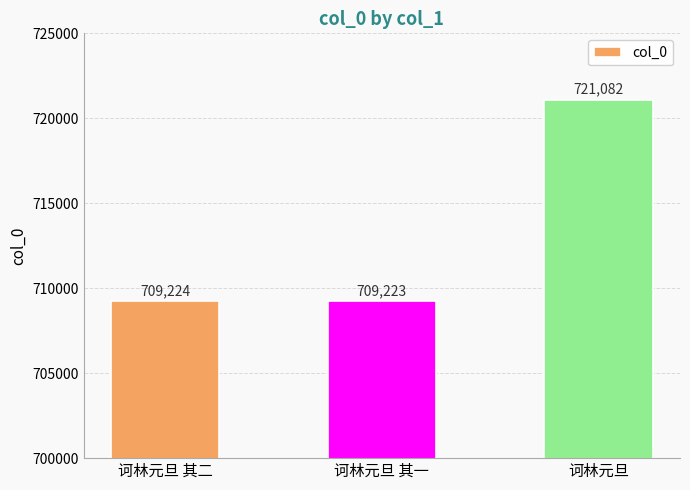

What is the ratio of the value at 诃林元旦 to the value at 诃林元旦 其二?

1.0